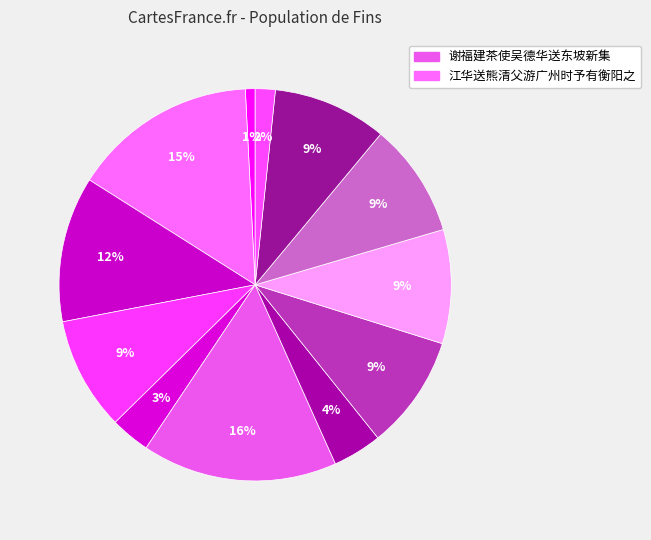

Which category has the biggest portion of the pie?

谢福建茶使吴德华送东坡新集